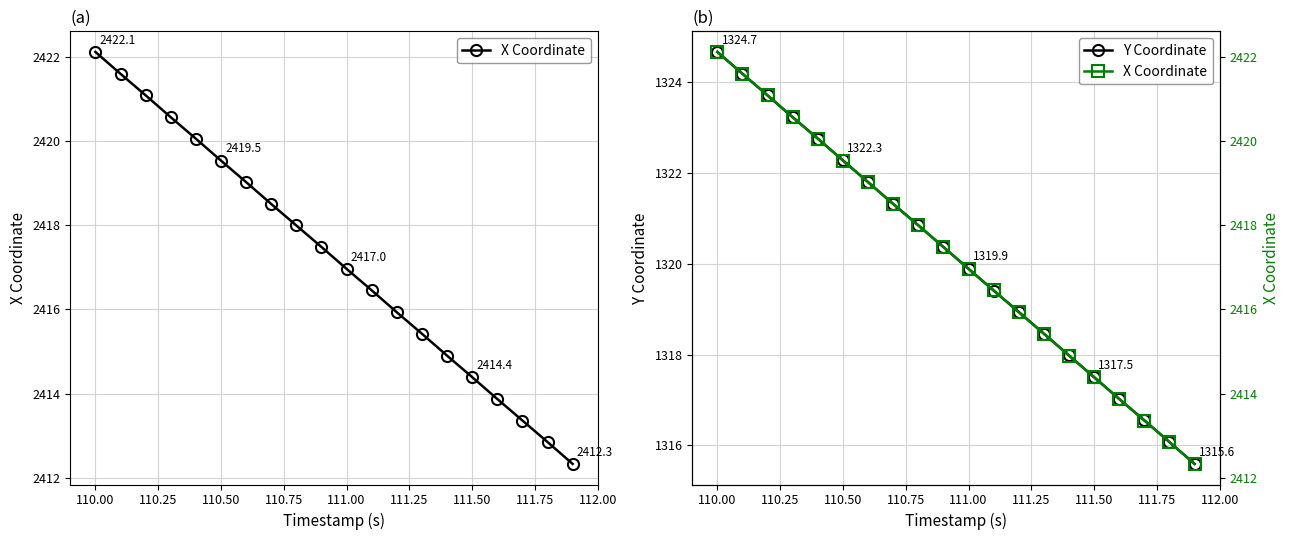

At which label does Y Coordinate first exceed 1320?

110.00